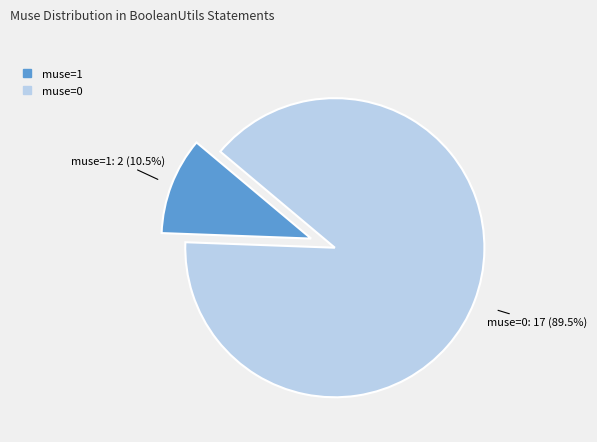

Is there a majority slice in this chart?

Yes